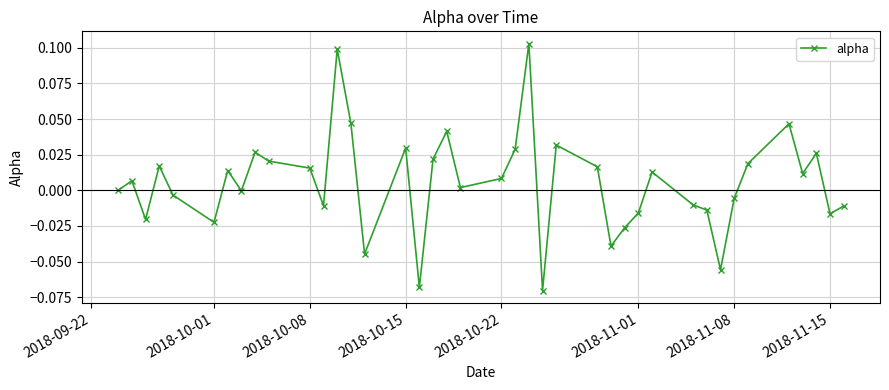

What is the difference between the second highest and minimum values?

0.2